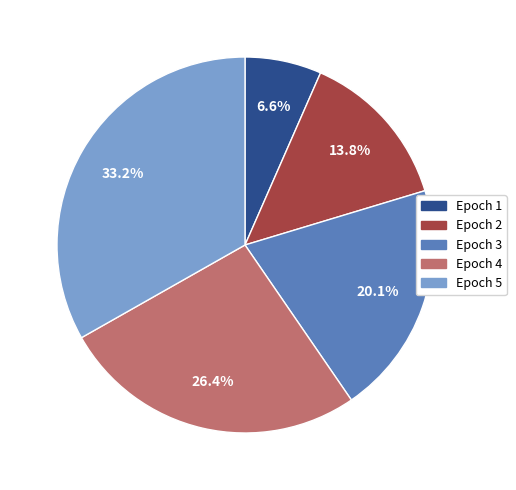

Does Epoch 1 account for over 50% of the chart?

No